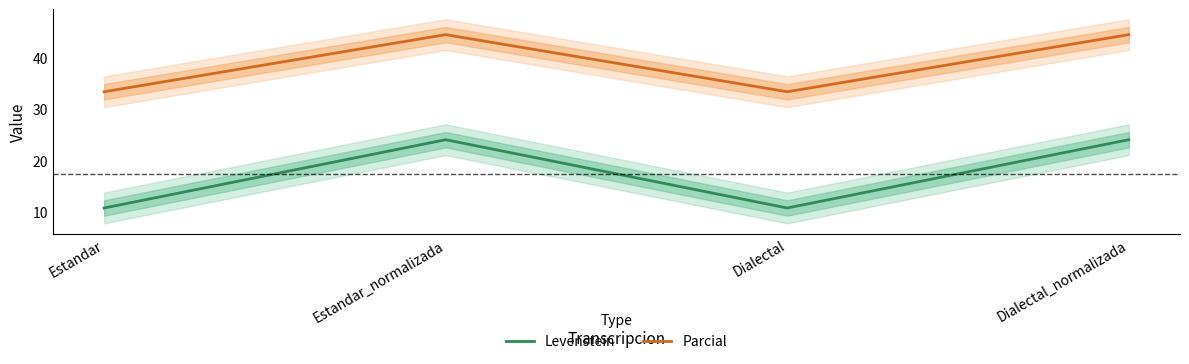

What is the difference between the highest and lowest values at Dialectal_normalizada?

20.4